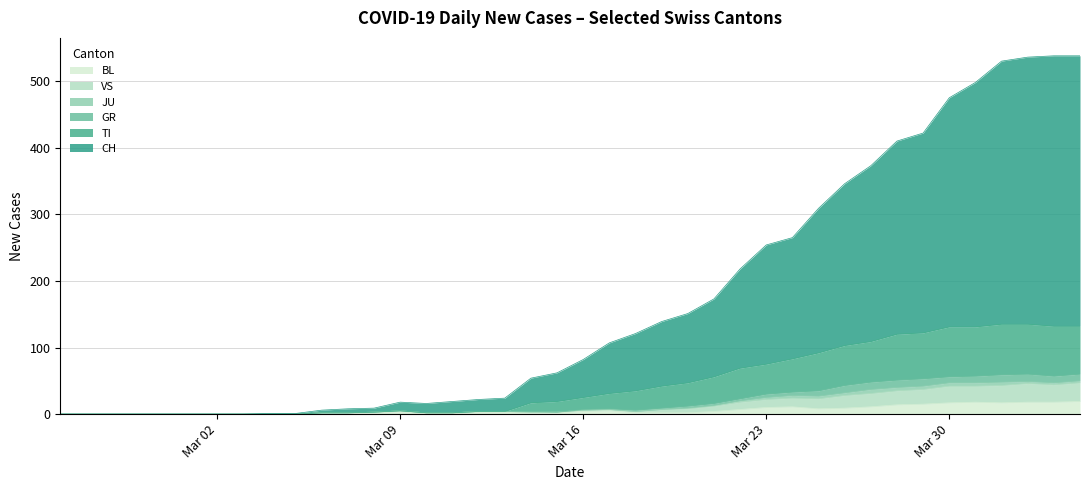

What is the maximum value for BL?

19